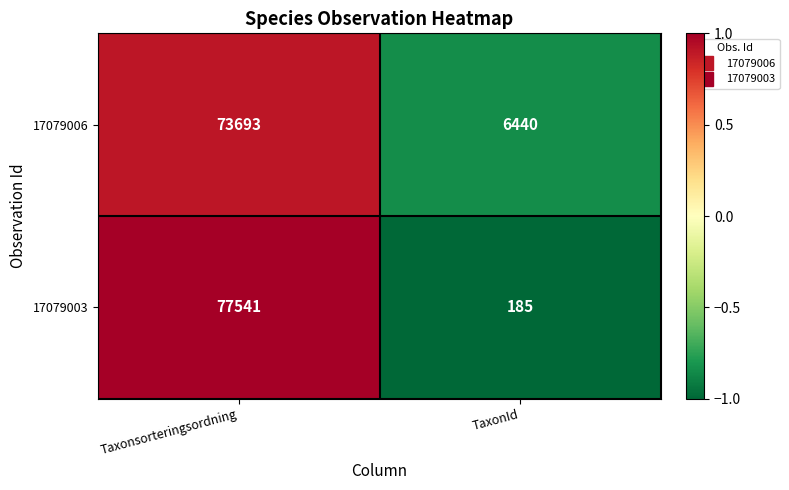

What is the difference between the maximum and minimum values in the 17079003 series?

77356